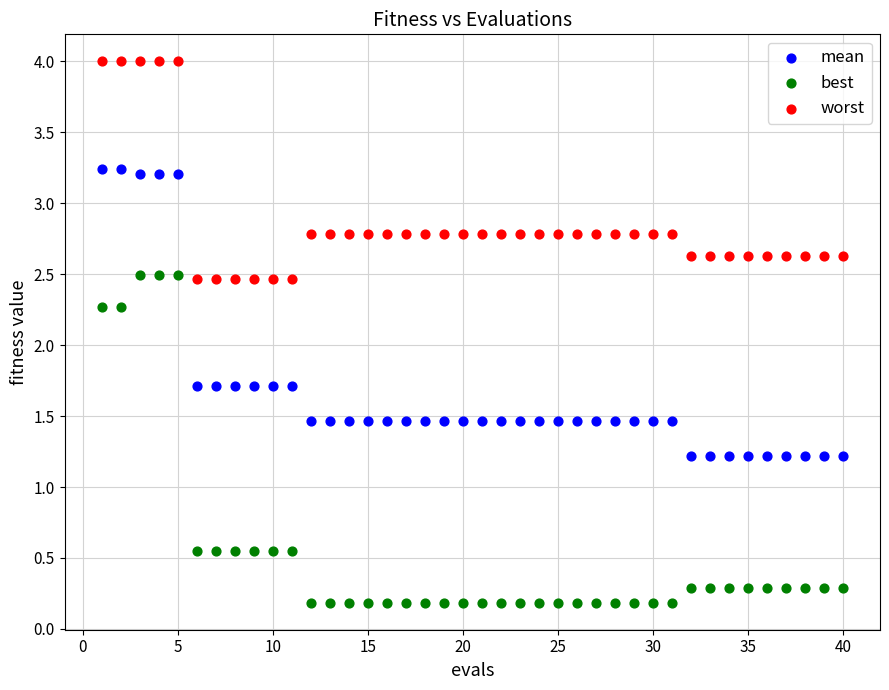

Across all data points, what is the range of Y values (max minus min)?

3.8